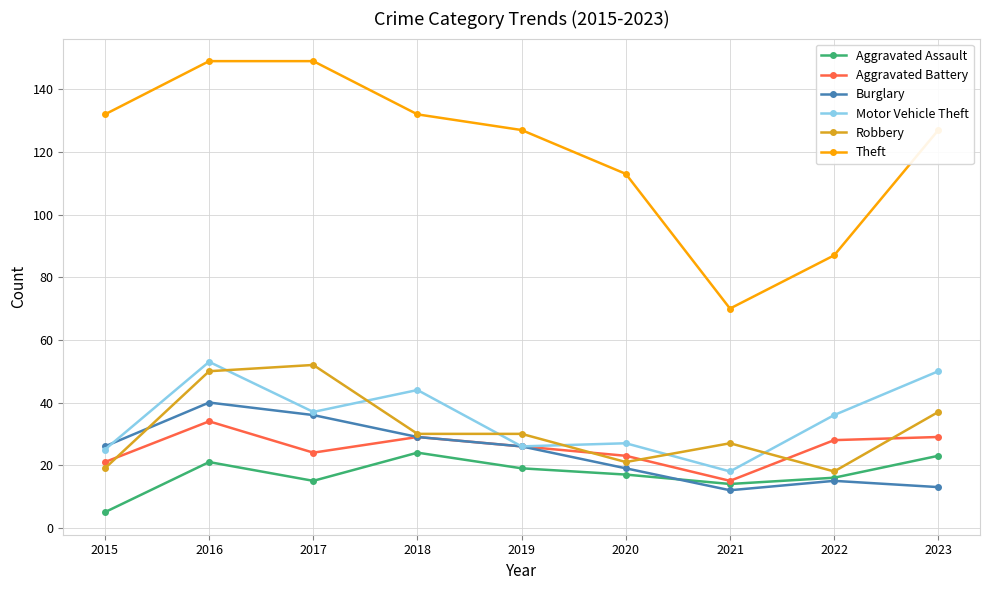

What is the value of the Theft point at the 7th from the left?

70